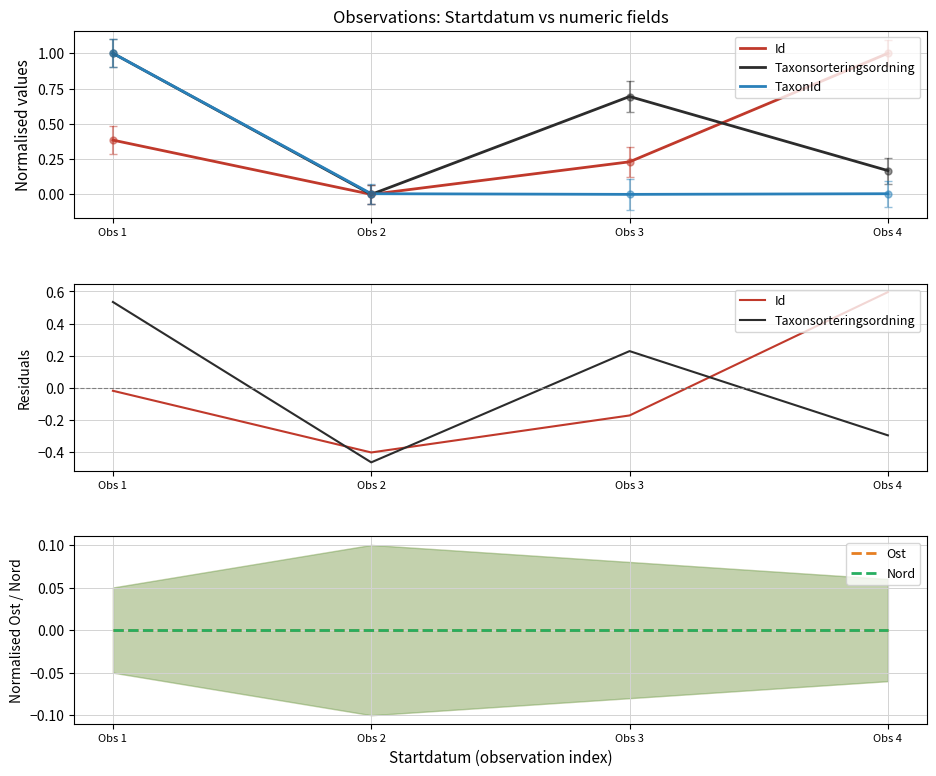

What value does the Taxonsorteringsordning series have at Obs 3?

0.2